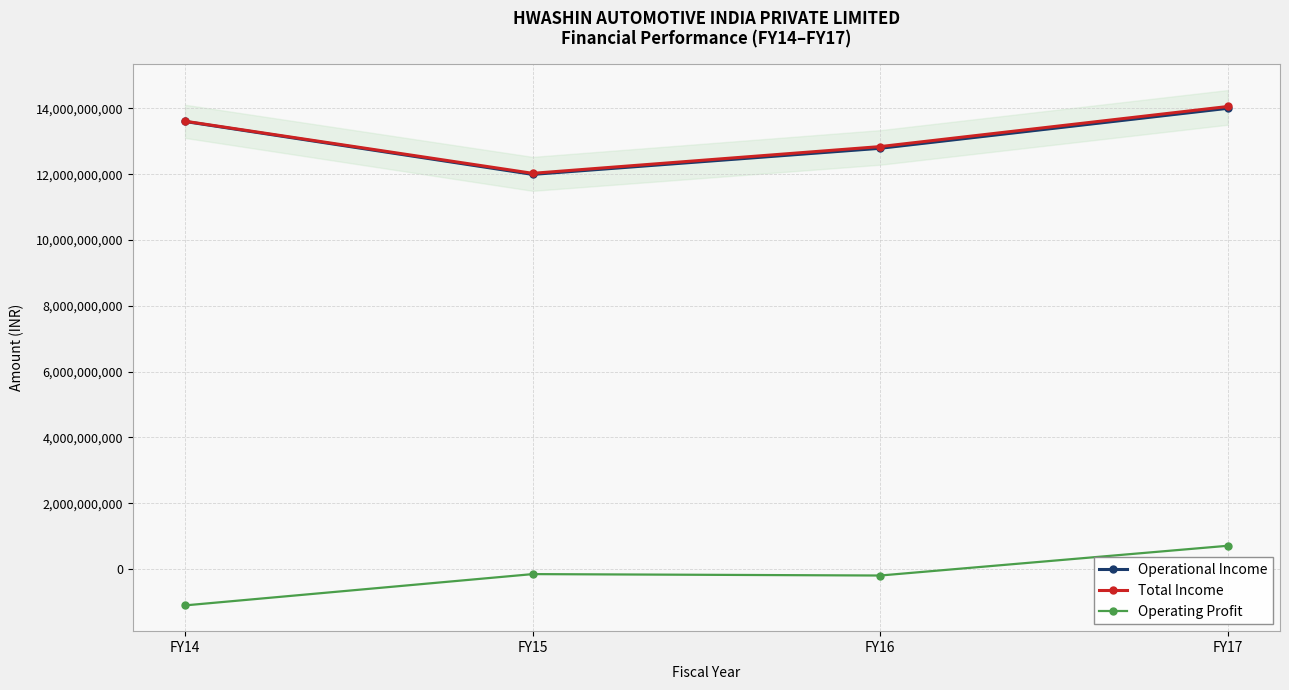

Is the value of Operational Income at FY16 greater than the value of Total Income at FY15?

Yes